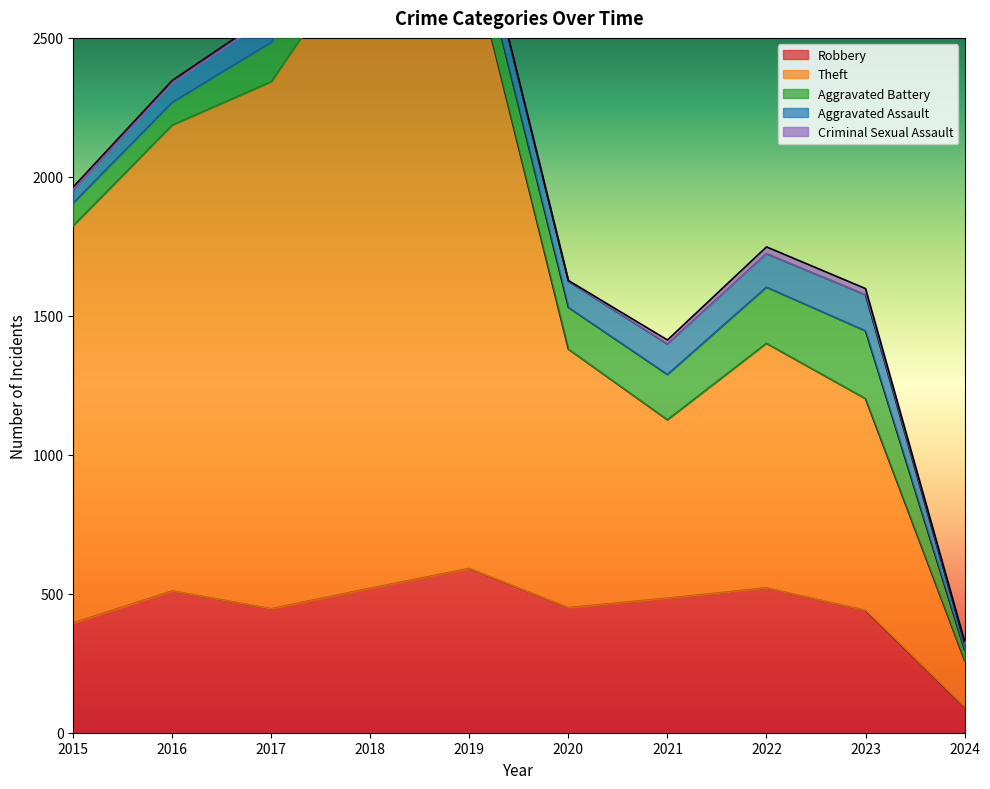

Between 2016 and 2020, which series saw the biggest shift?

Theft